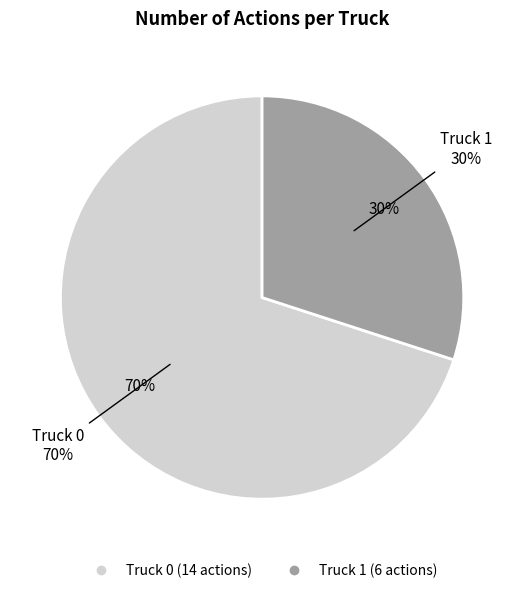

True or false: Truck 0 accounts for 56% of the total.

False